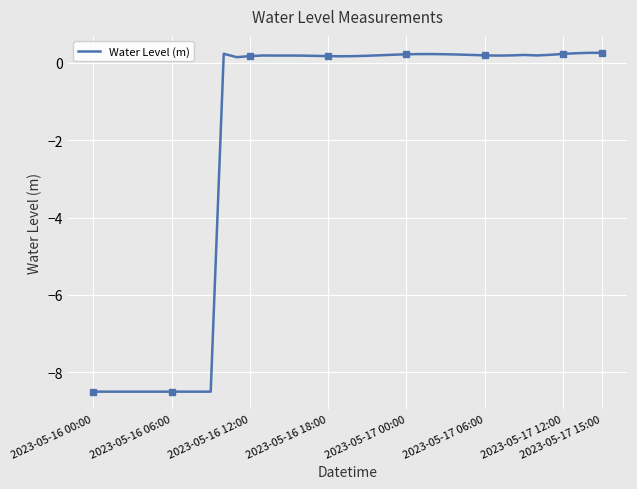

The Water Level (m) series shows -8.5 at 2023-05-16 06:00. True or false?

True